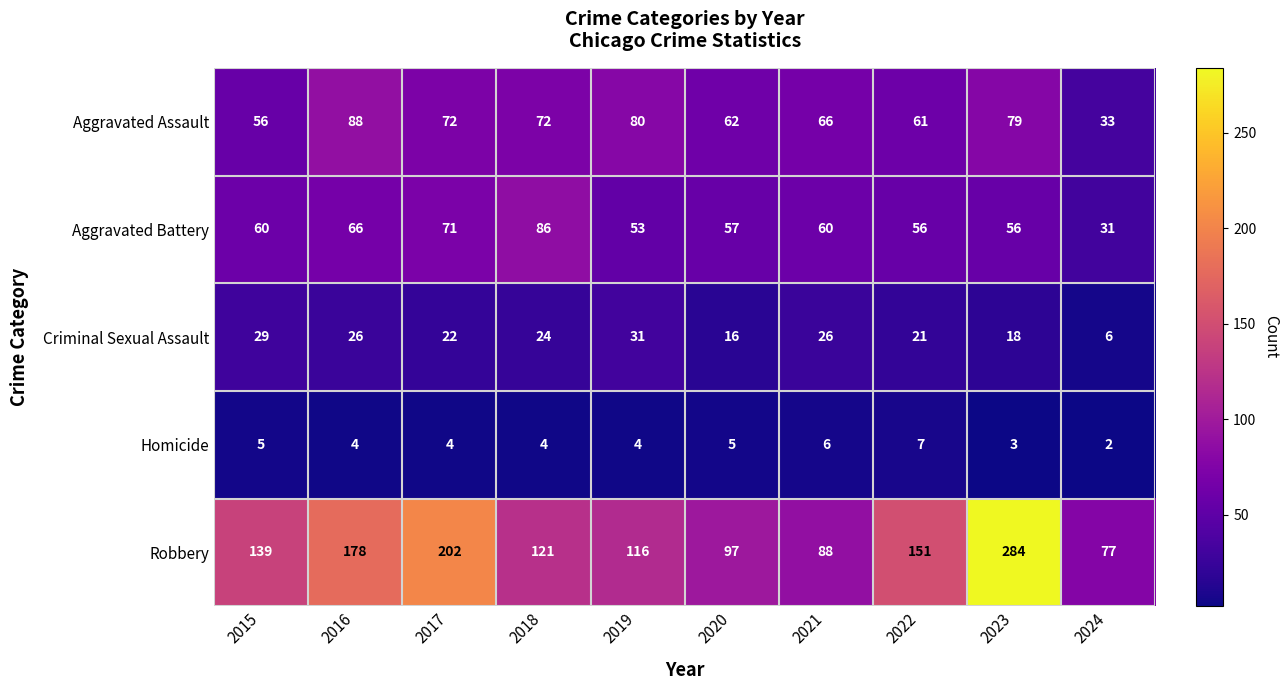

Which series has the widest spread of values?

Robbery